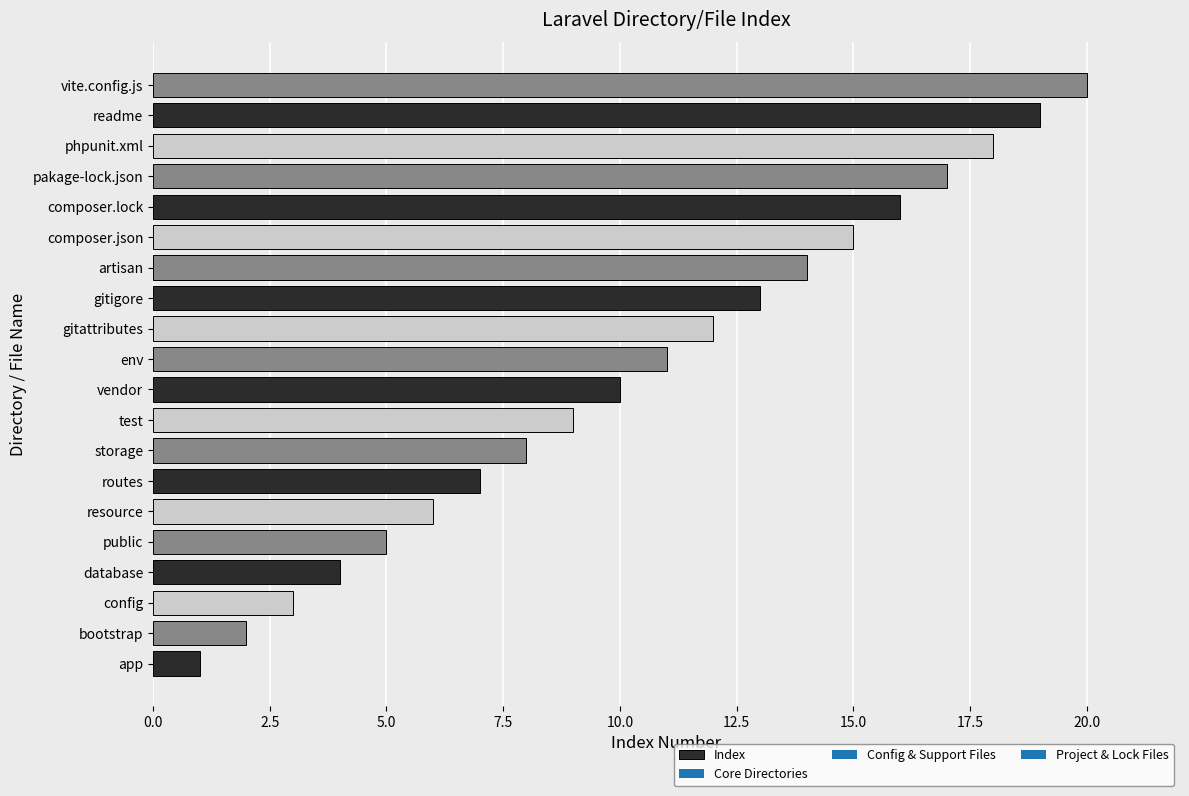

What is the difference between the values at bootstrap and resource?

4